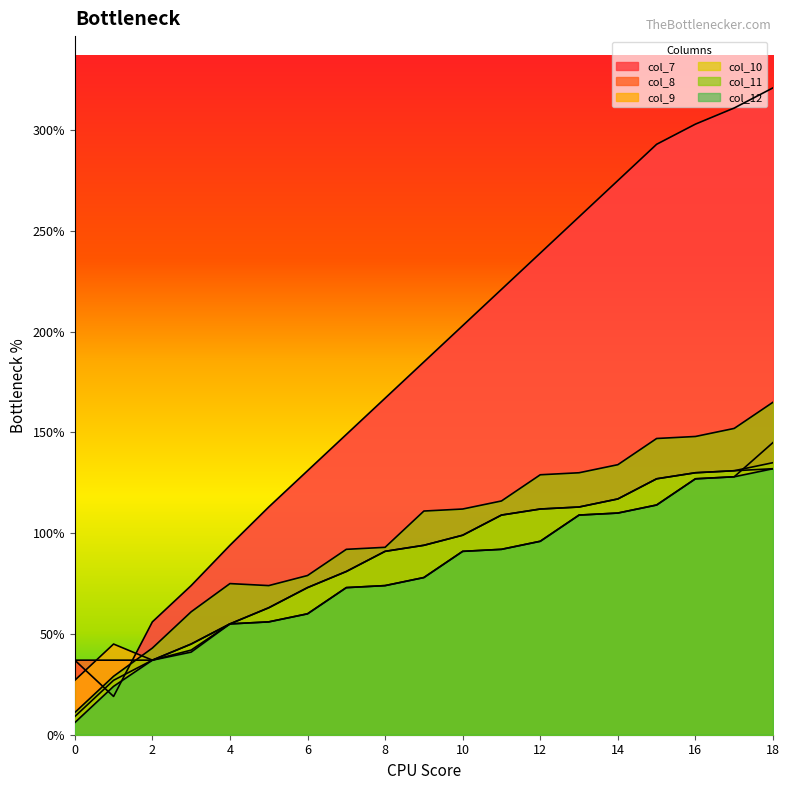

At how many categories does at least one series exceed 100?

14